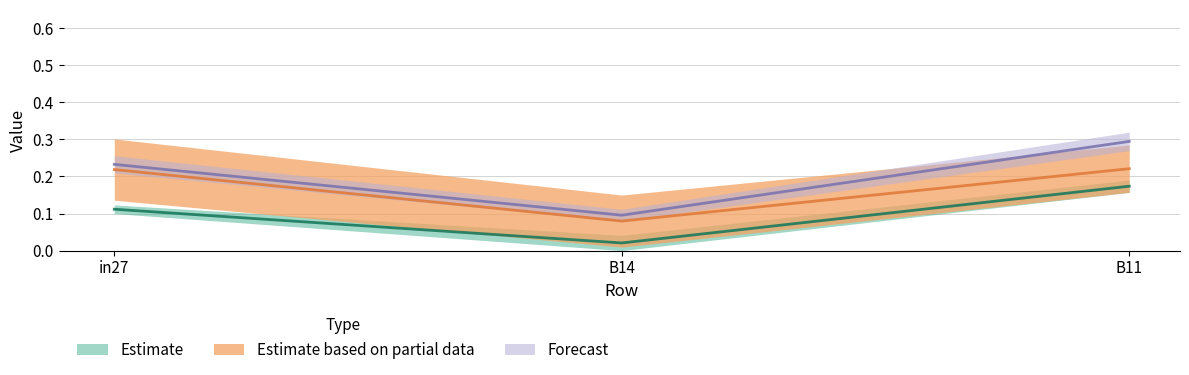

Count the number of data series in this chart.

3